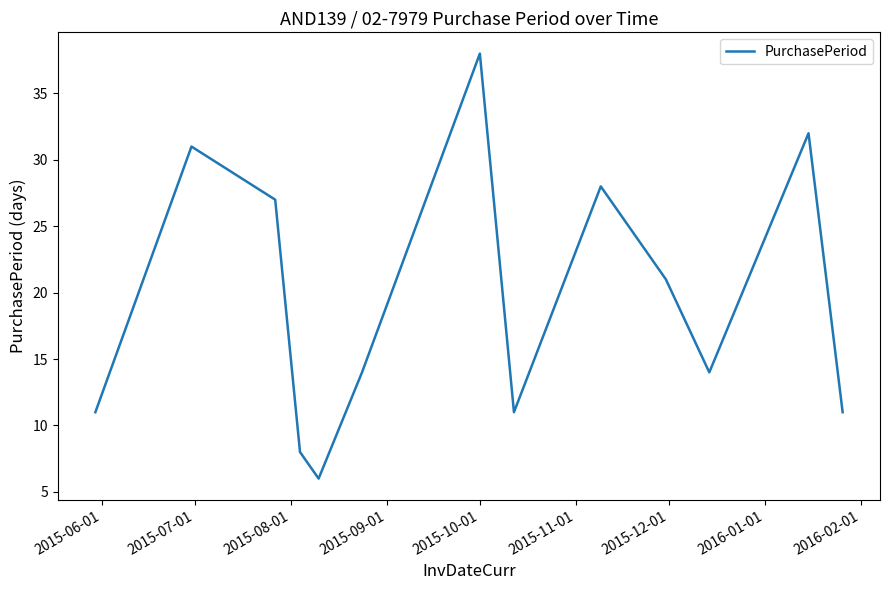

What is the minimum value shown in the chart?

6